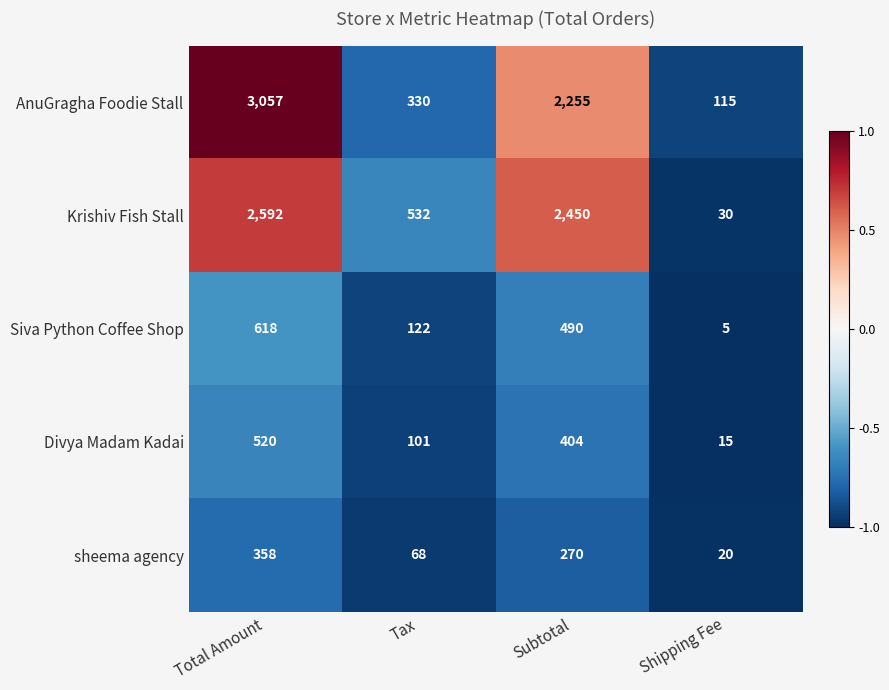

The Divya Madam Kadai series shows 112 at Total Amount. True or false?

False